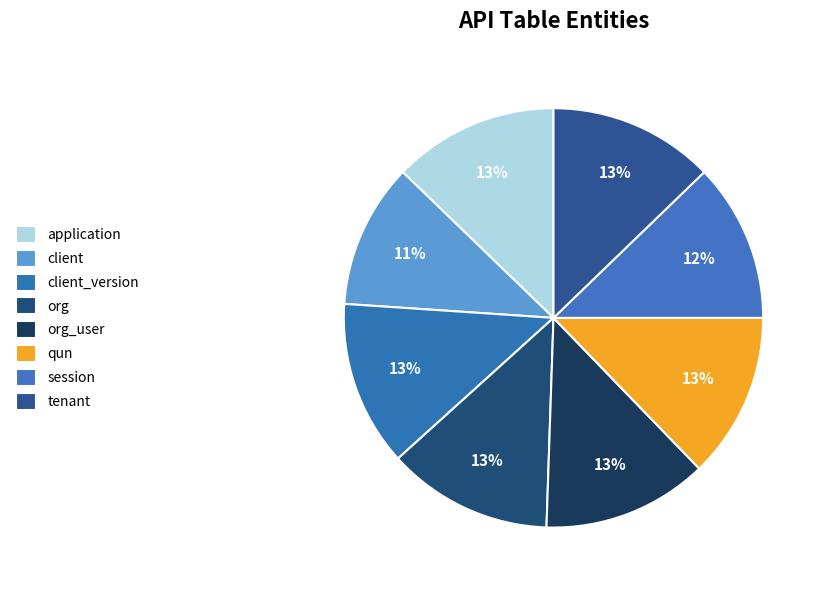

Count the number of slices in the pie.

8